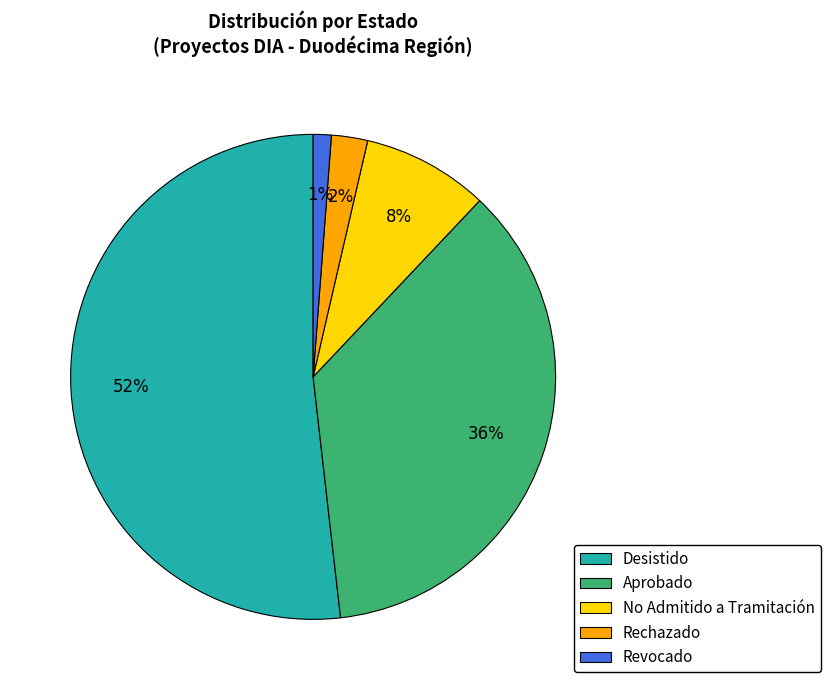

Between No Admitido a Tramitación and Rechazado, which is larger?

No Admitido a Tramitación